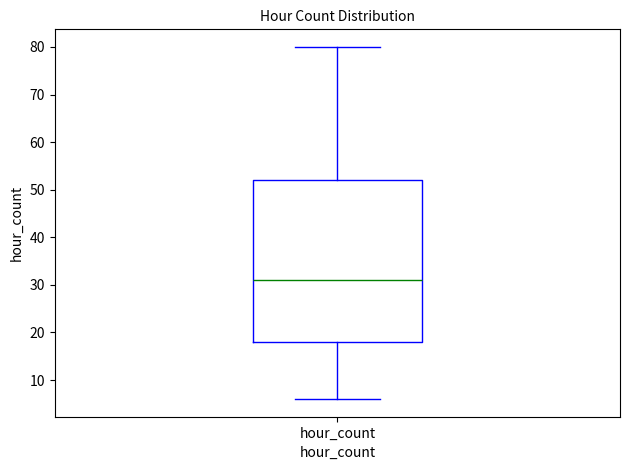

Transcribe this box plot: give where the median line is, the range the box spans, and where the two whiskers end, as read against the y-axis. The values are not printed on the chart, so give them approximately, as read against the axis.

median 31, box 18 to 52, whiskers 6 to 80